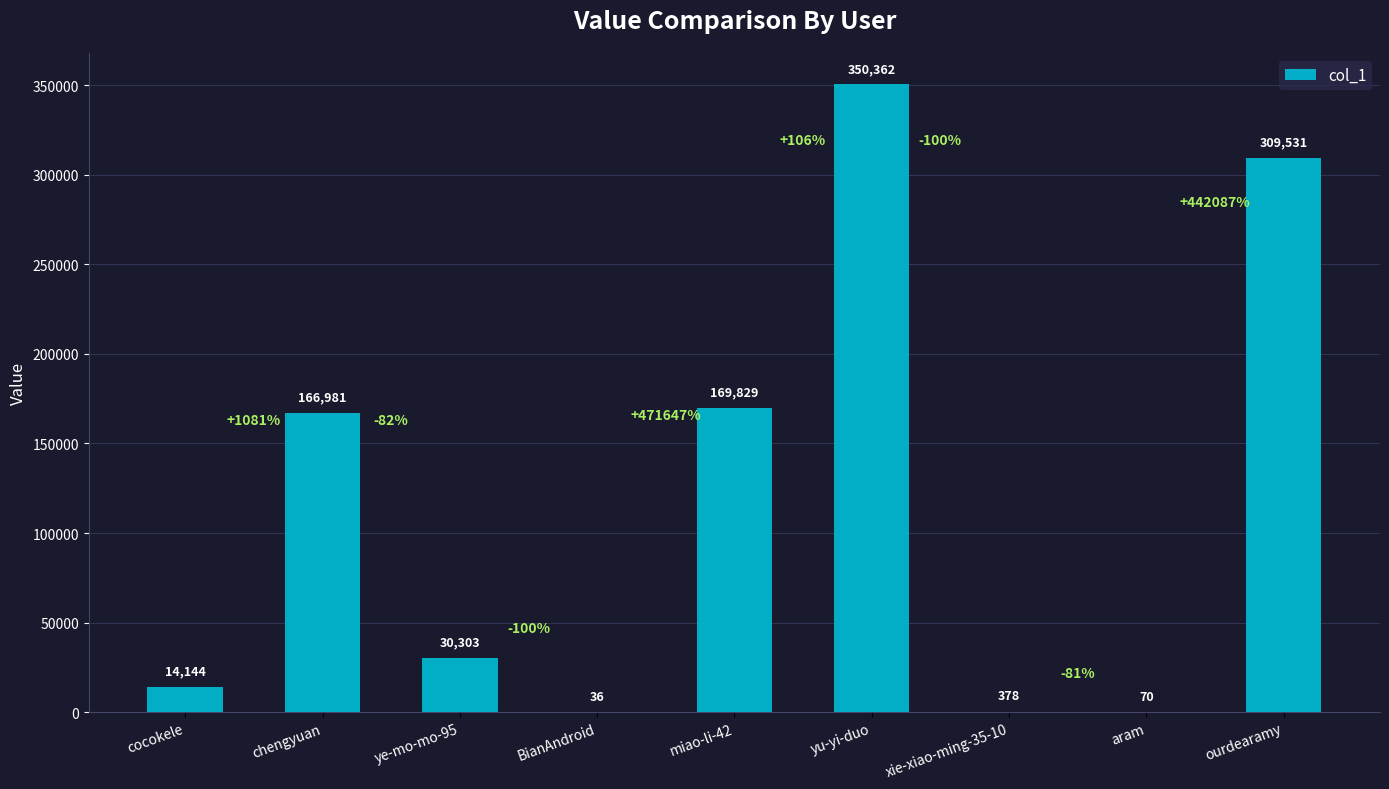

Is it true that the value at ourdearamy is 111878?

False